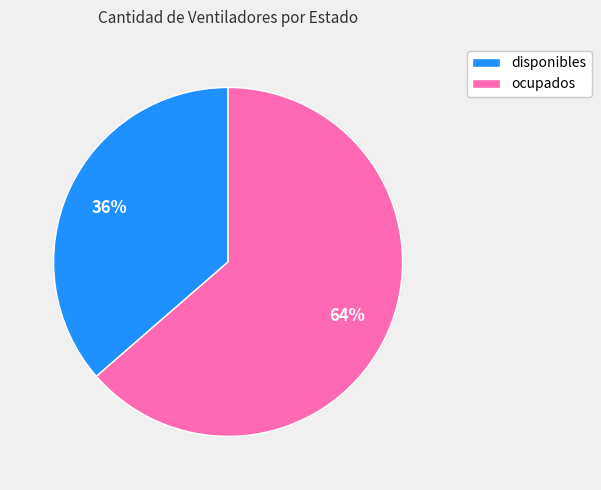

Rank the categories by value from highest to lowest.

ocupados, disponibles